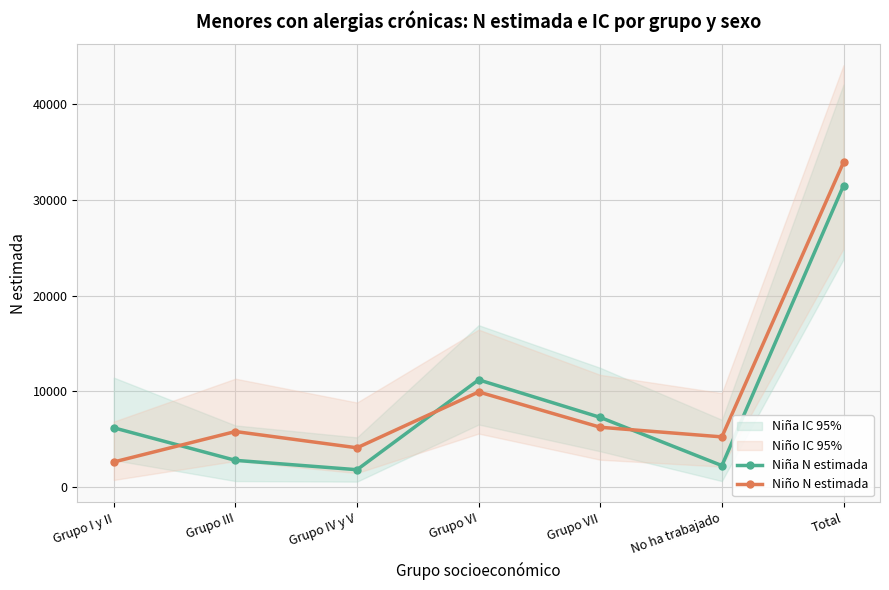

What is the total value across all series at Grupo III?

8582